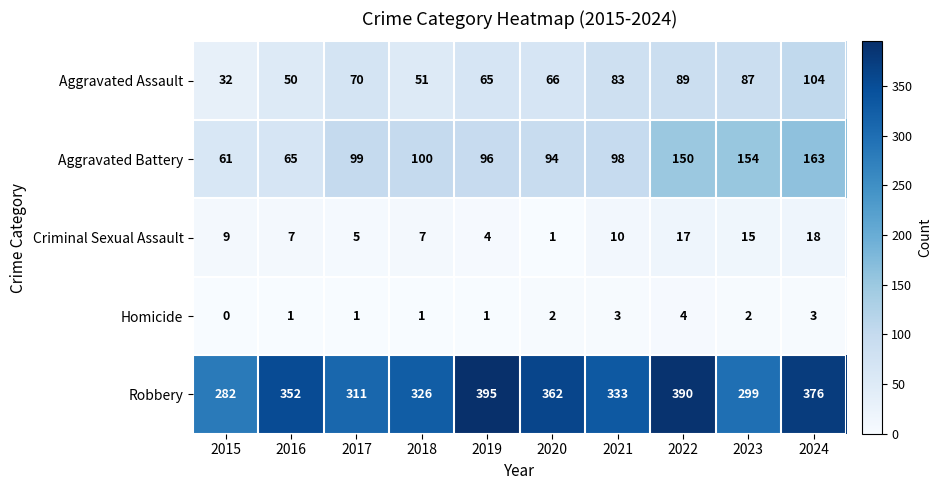

Between 2021 and 2024, which series saw the biggest shift?

Aggravated Battery